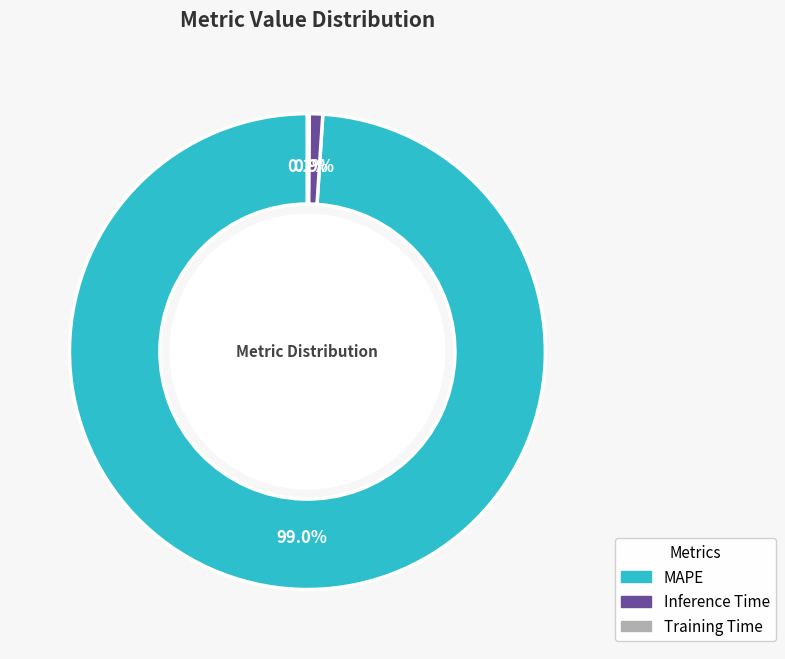

Which slice represents more than half of the pie?

MAPE